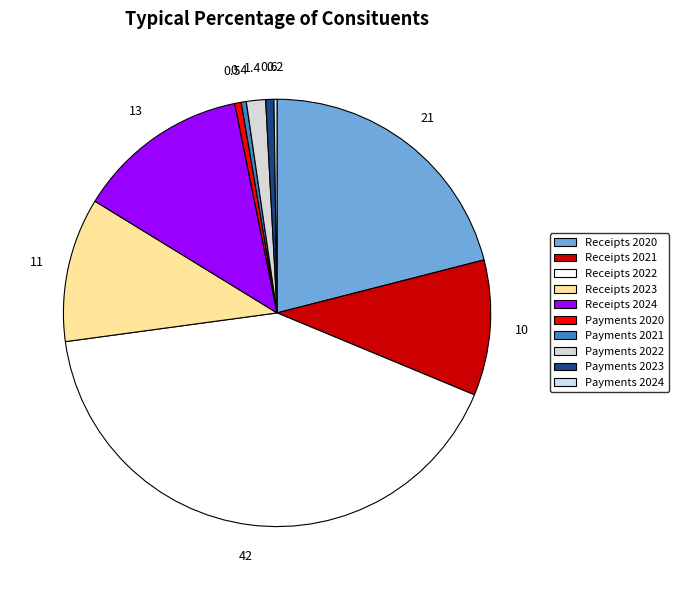

Is the sum of Receipts 2023 and Receipts 2022 greater than half?

Yes